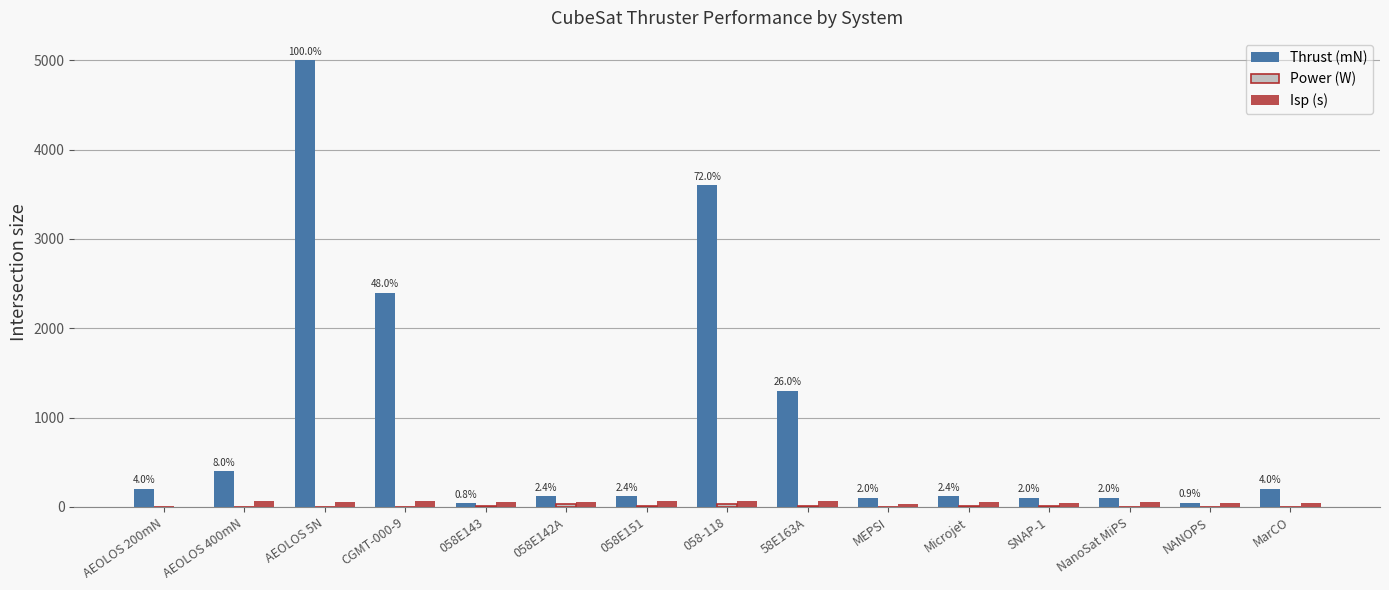

Which series has the largest total across all categories?

Thrust (mN)